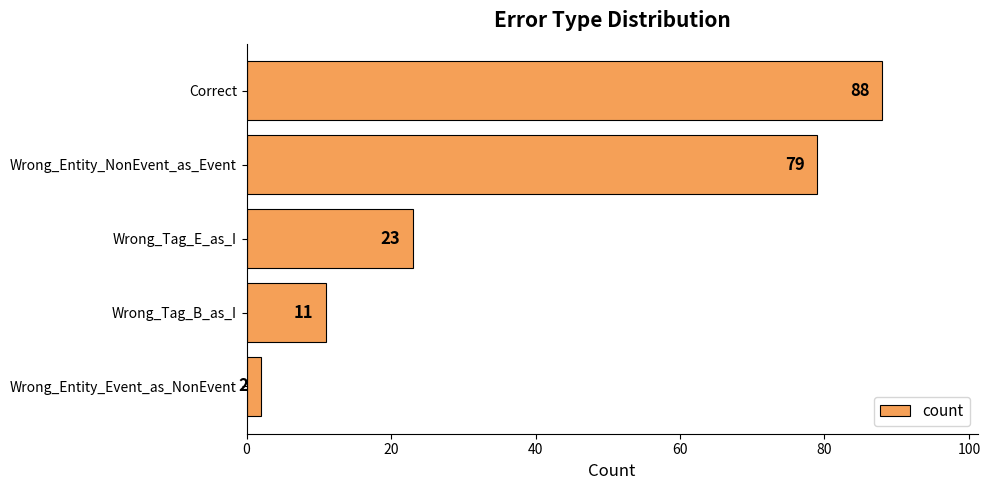

What is the difference between the maximum and minimum values?

86